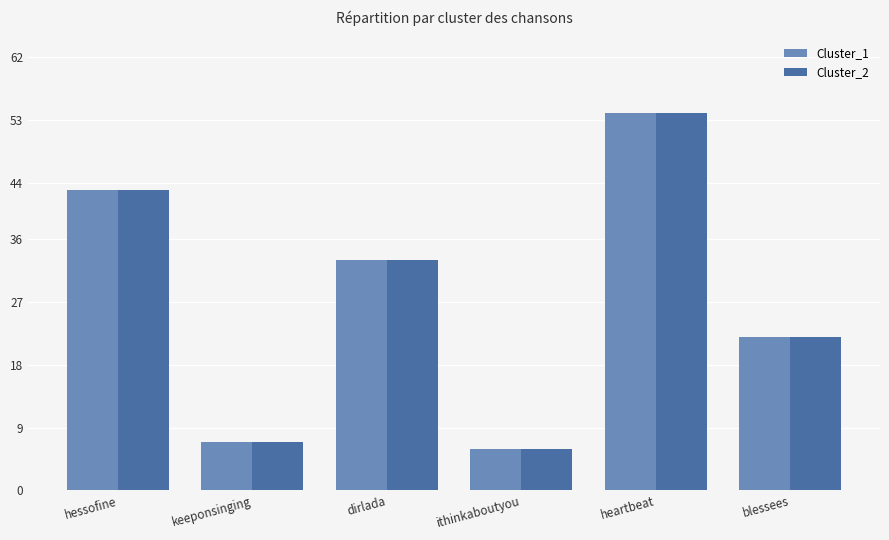

What are all the series names shown in the legend?

Cluster_1, Cluster_2